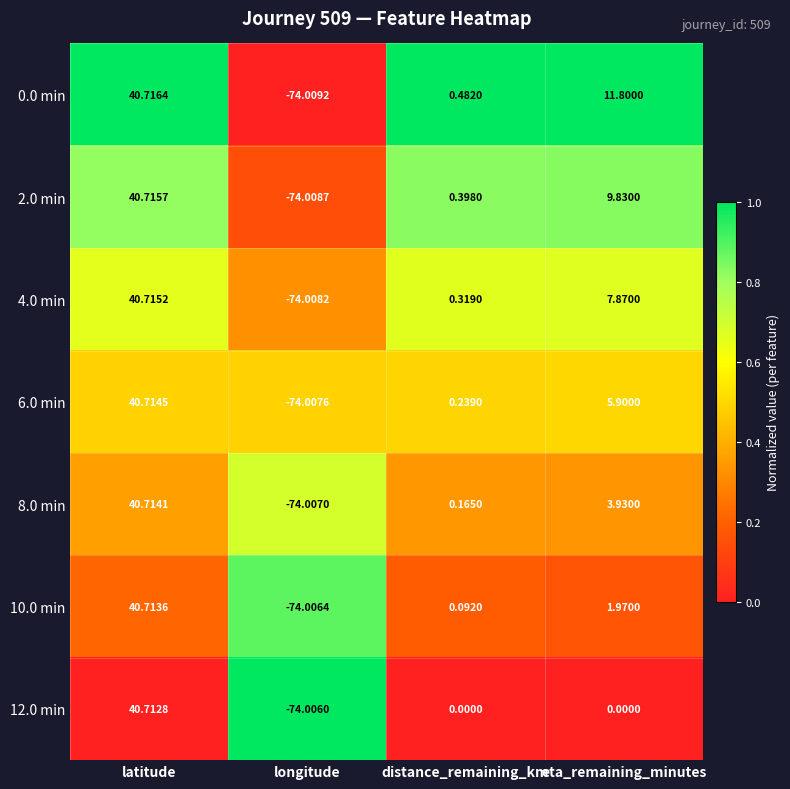

Where is 8.0 min nearest to the value -16?

distance_remaining_km